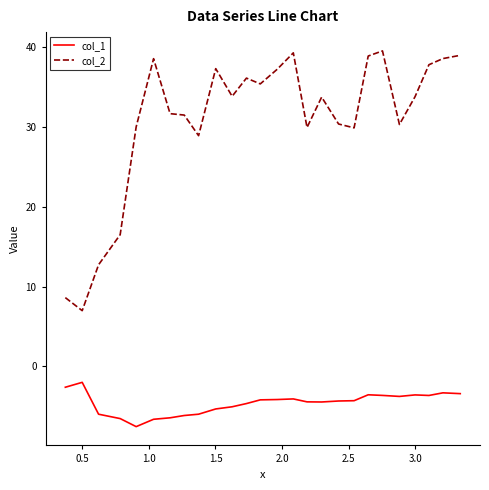

List the series in order of their peak value, lowest first.

col_1, col_2